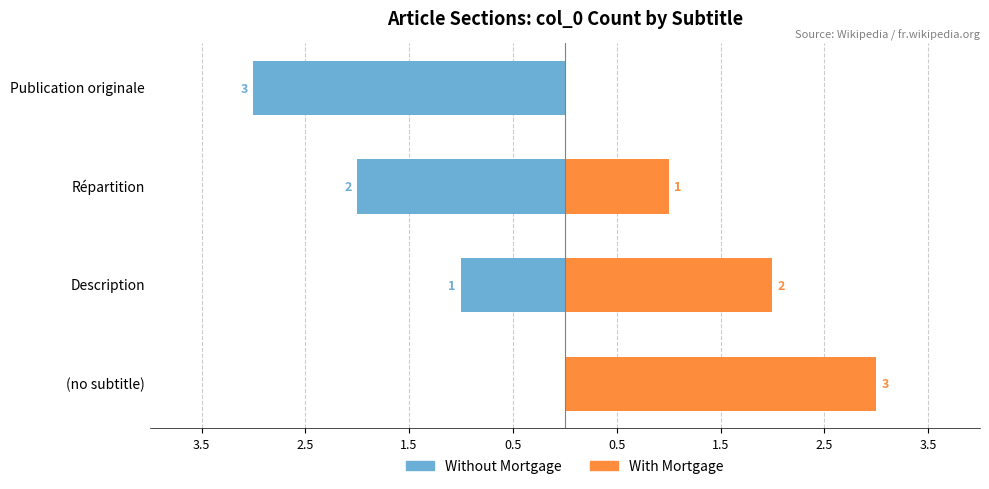

Rank the series at Publication originale from lowest to highest value.

Without Mortgage, With Mortgage